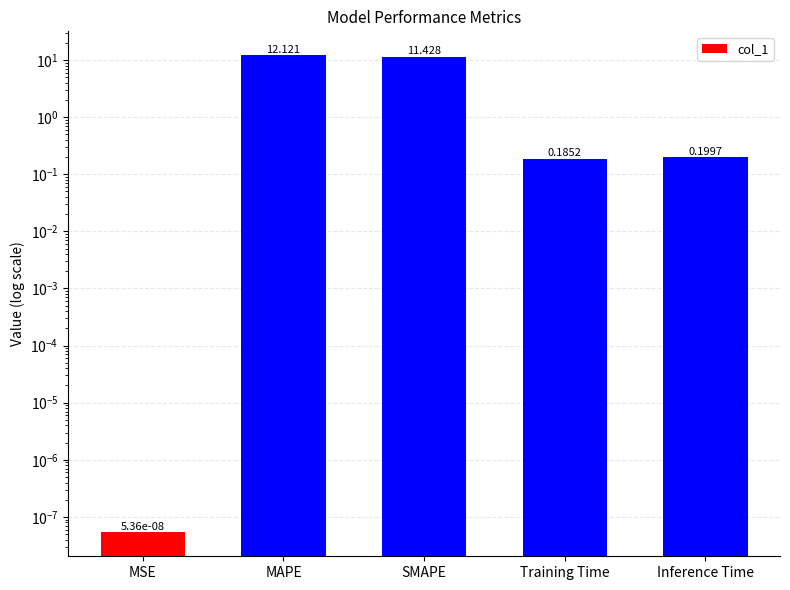

Between SMAPE and Training Time, which is larger?

SMAPE